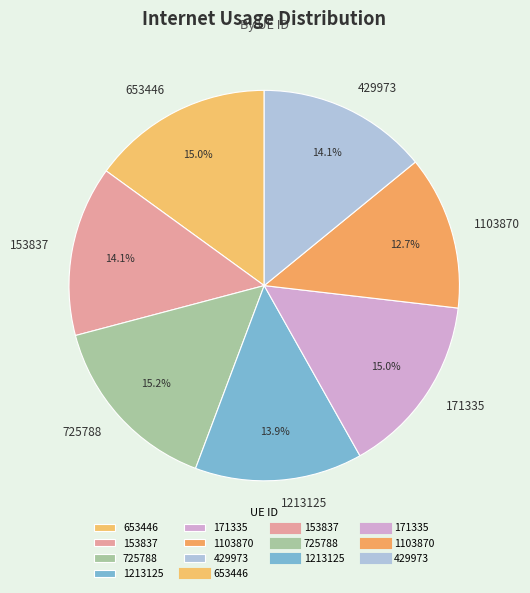

Does 653446 account for over 50% of the chart?

No